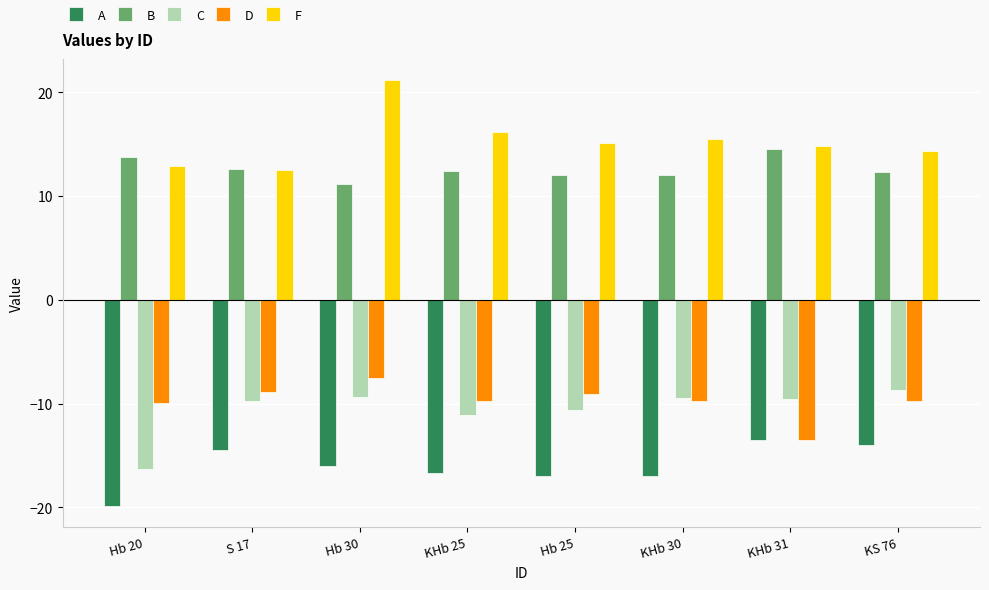

Which series has the widest spread of values?

F